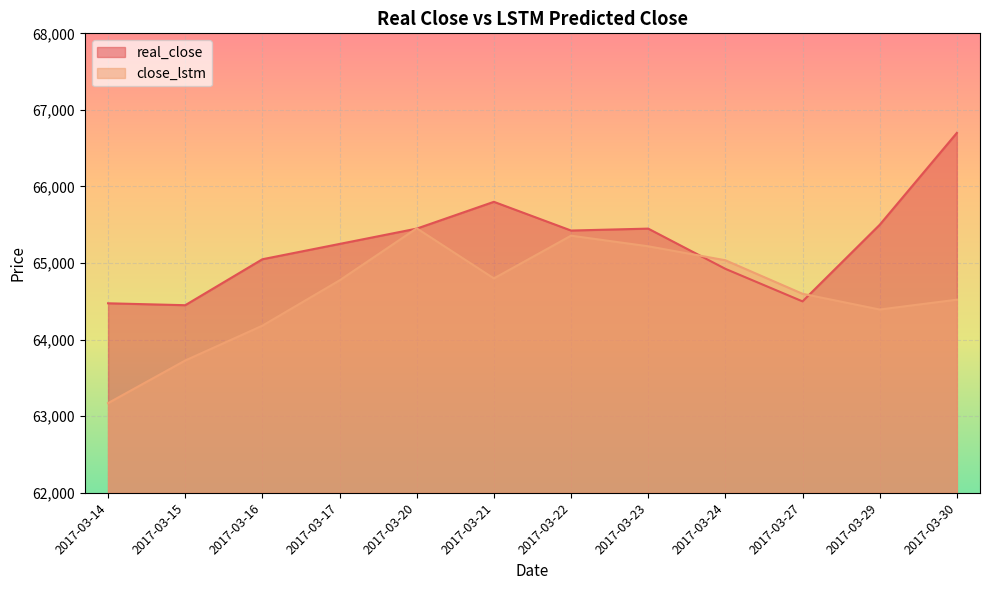

Reading right to left, what are all the values shown in this chart?

real_close: 2017-03-30=66700.0	2017-03-29=65500.0	2017-03-27=64500.0	2017-03-24=64925.0	2017-03-23=65450.0	2017-03-22=65425.0	2017-03-21=65800.0	2017-03-20=65450.0	2017-03-17=65250.0	2017-03-16=65050.0	2017-03-15=64450.0	2017-03-14=64475.0
close_lstm: 2017-03-30=64522.1	2017-03-29=64393.5	2017-03-27=64599.1	2017-03-24=65036.7	2017-03-23=65219.2	2017-03-22=65357.8	2017-03-21=64799.7	2017-03-20=65453.8	2017-03-17=64774.0	2017-03-16=64182.5	2017-03-15=63727.9	2017-03-14=63171.4